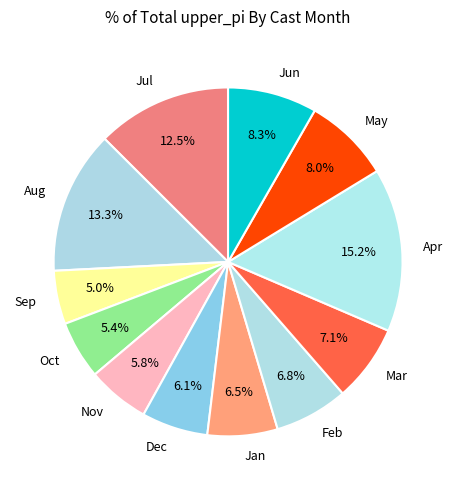

How many segments does this pie chart have?

12